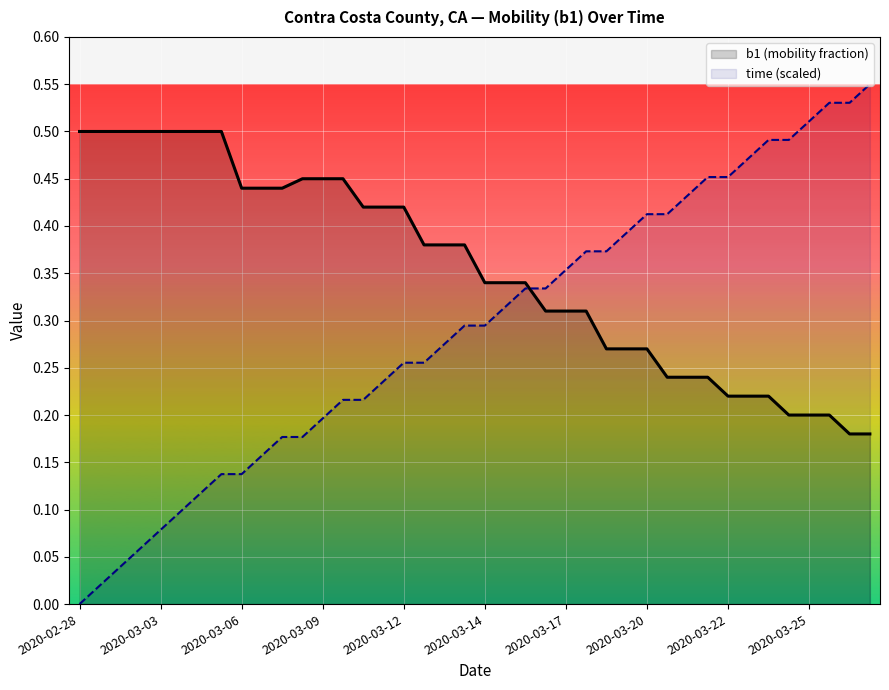

How many times do time (scaled) and b1 (mobility fraction) cross each other?

1